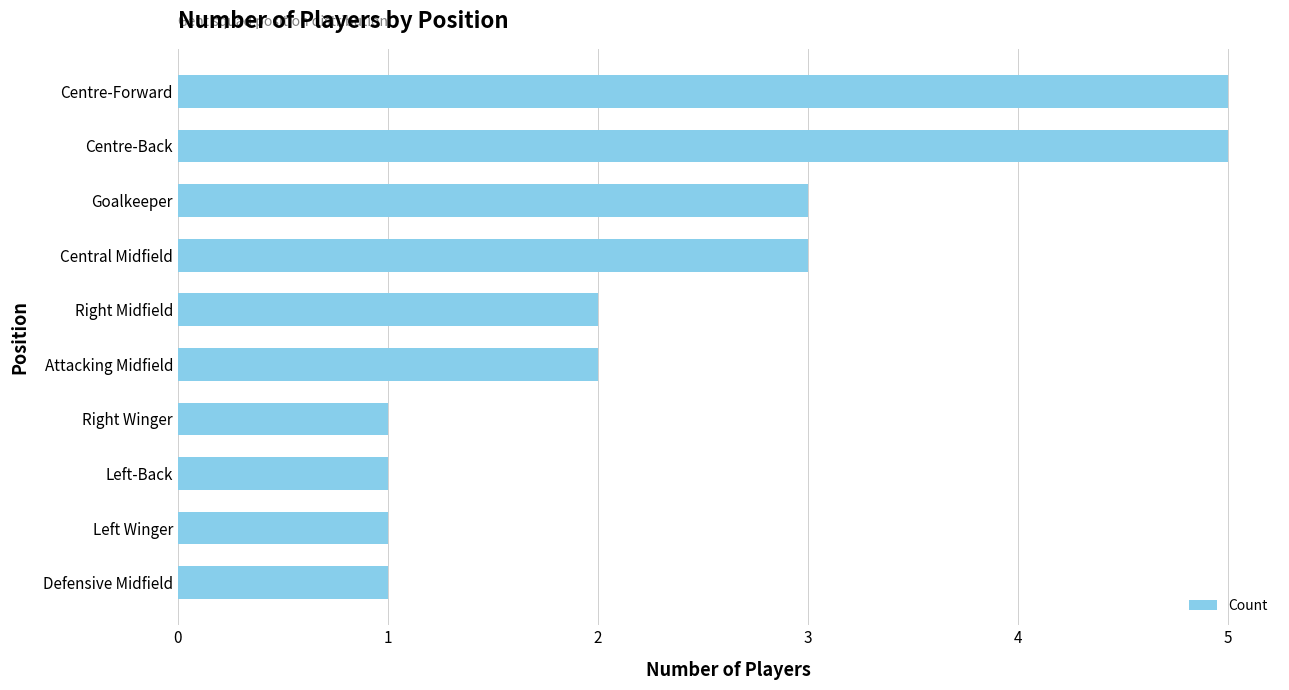

What is the difference between the maximum and minimum values?

4